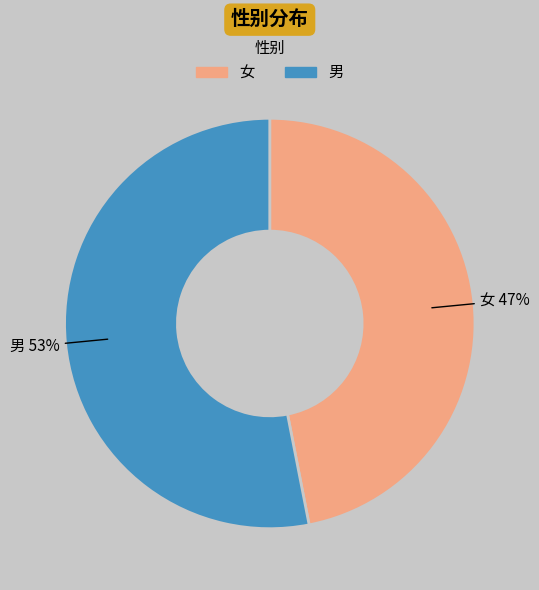

Is the sum of 女 and 男 greater than half?

Yes